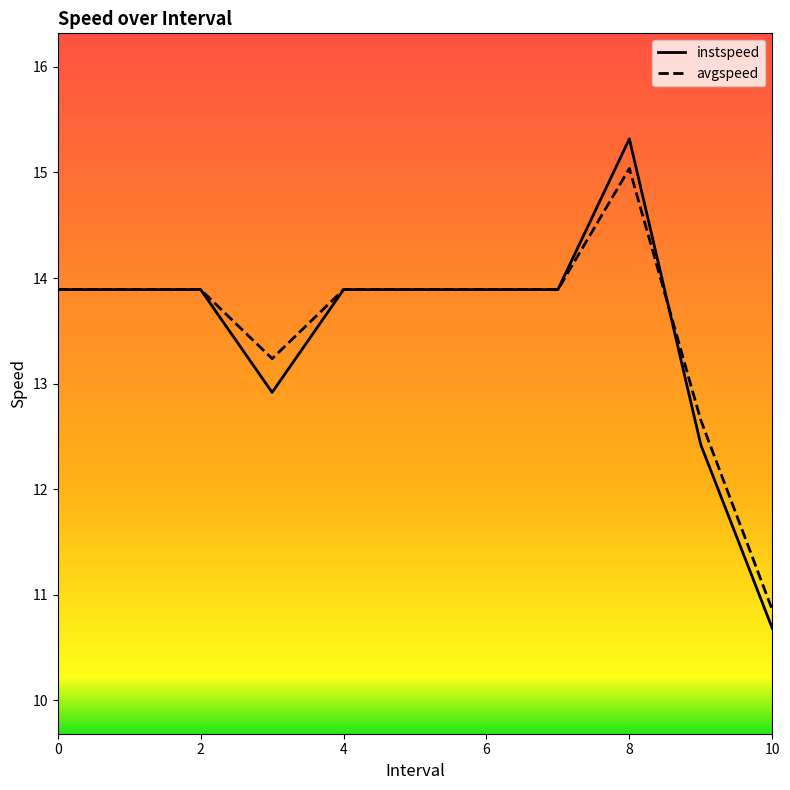

List the series in order of their peak value, highest first.

instspeed, avgspeed